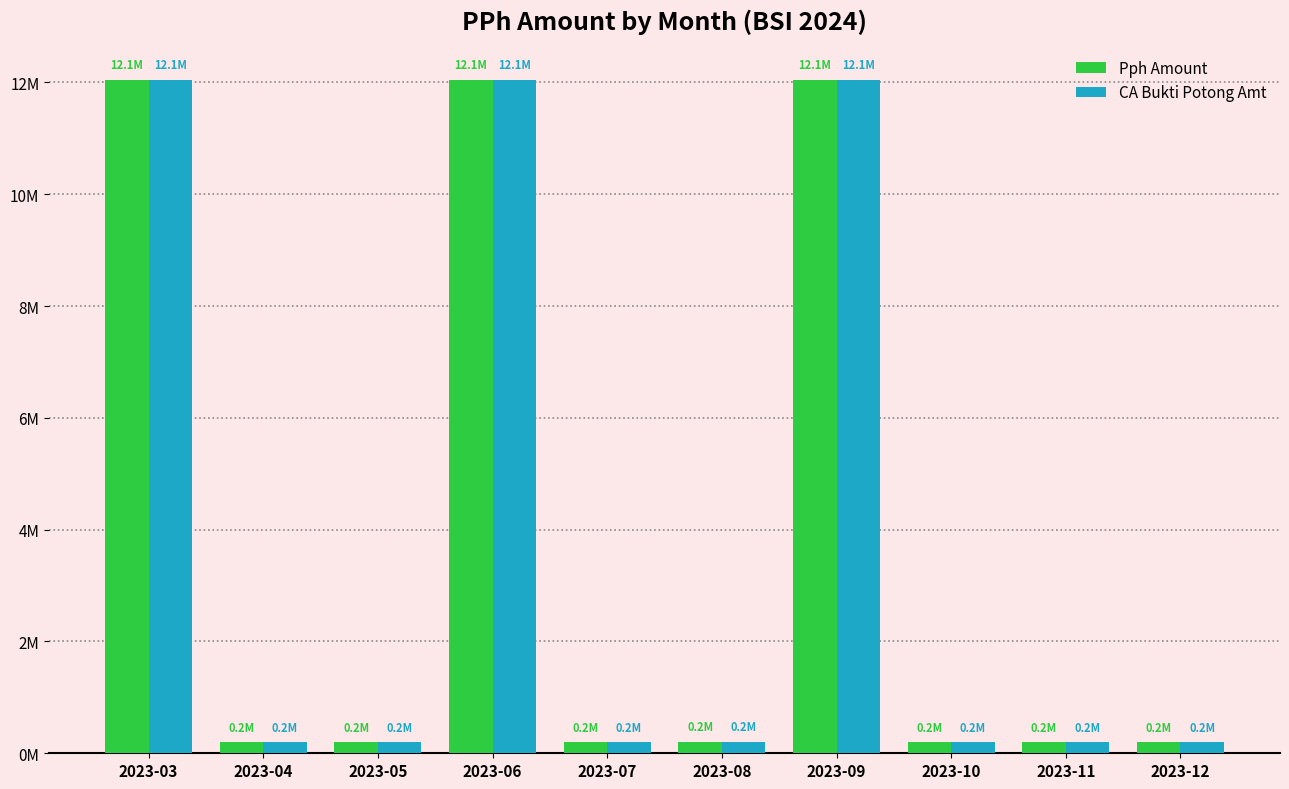

At which category is the sum across all series the highest?

2023-03